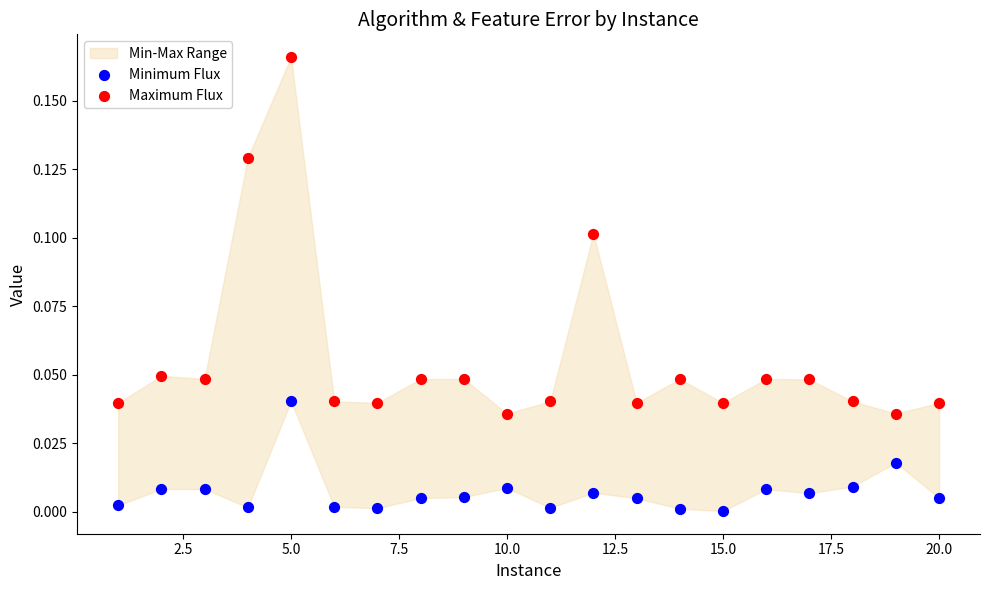

Across all data points, what is the range of X values (max minus min)?

19.0